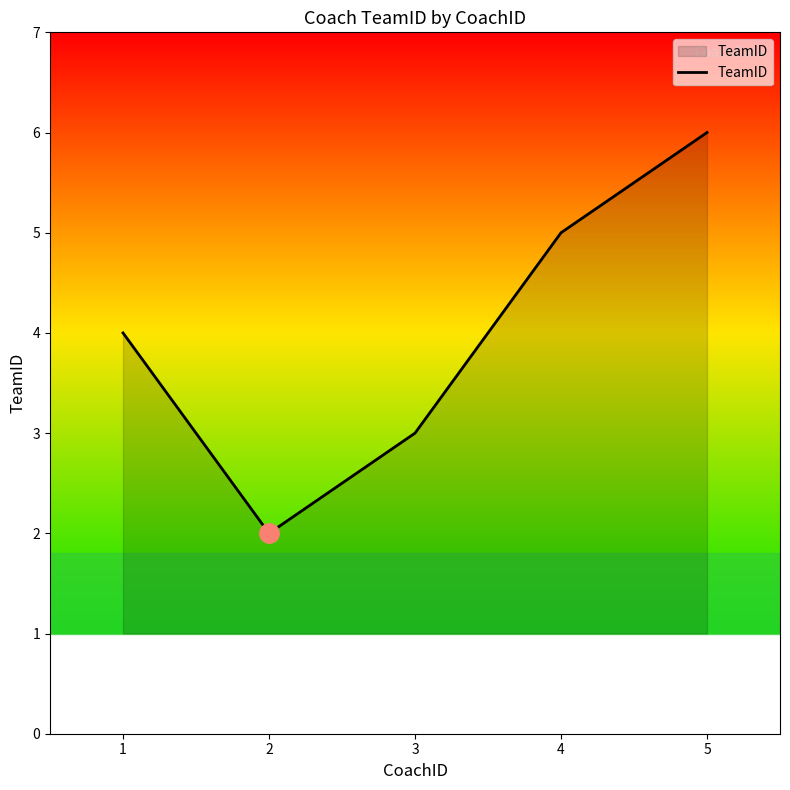

How many values are below 4?

2